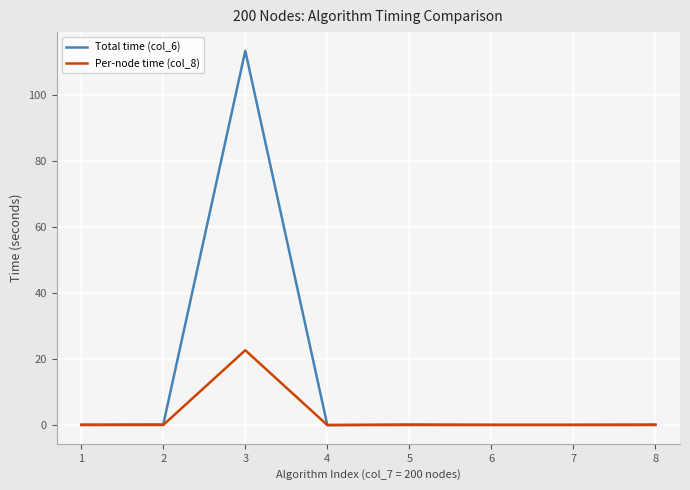

The value of Per-node time (col_8) at 3 is 11.0. True or false?

False